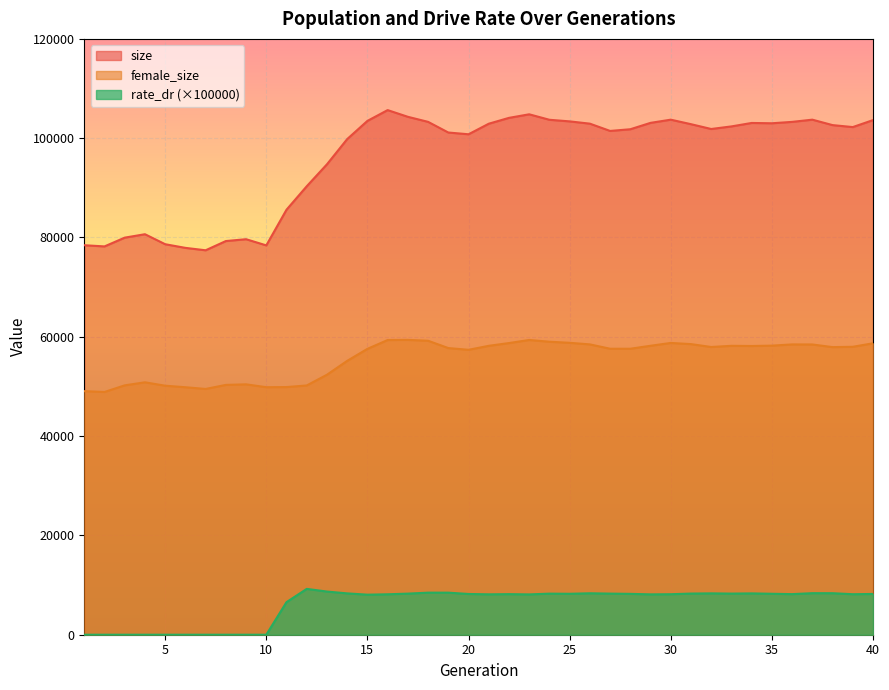

What is the average value of the female_size series?

55615.2